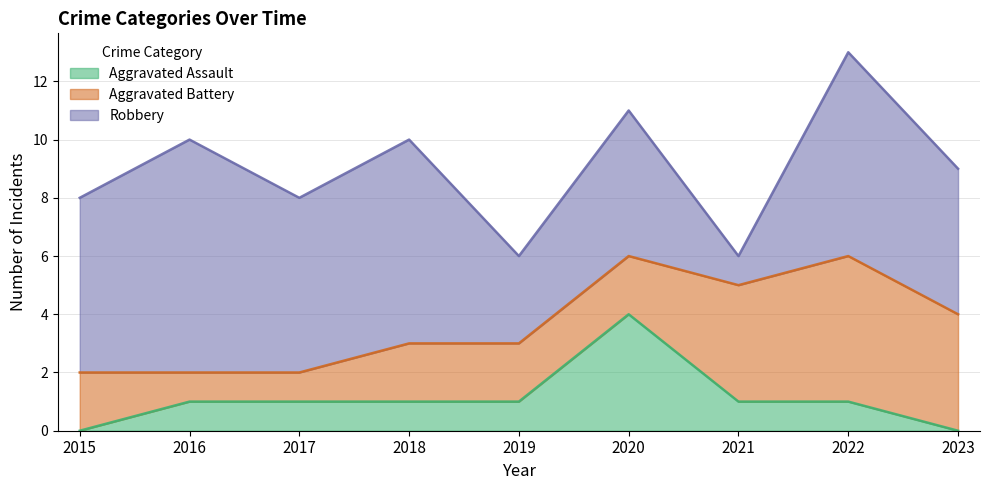

True or false: Robbery and Aggravated Assault intersect in this chart.

False